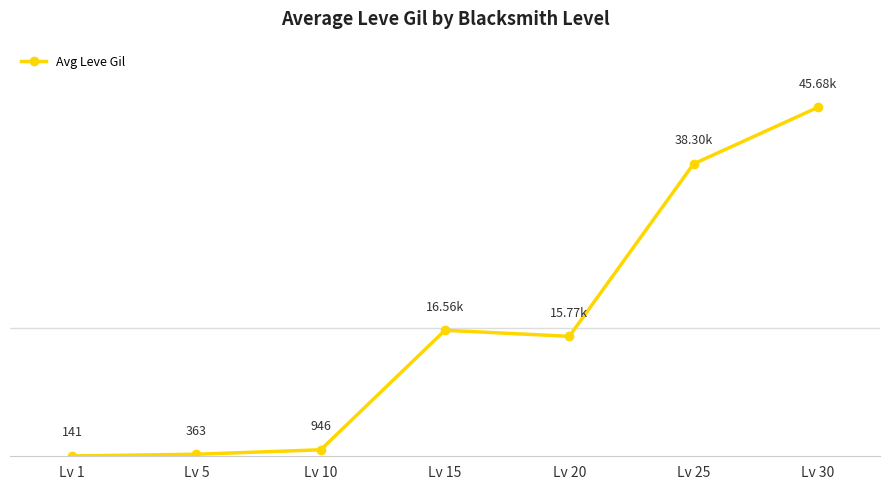

What is the difference between the second highest and minimum values?

38155.7